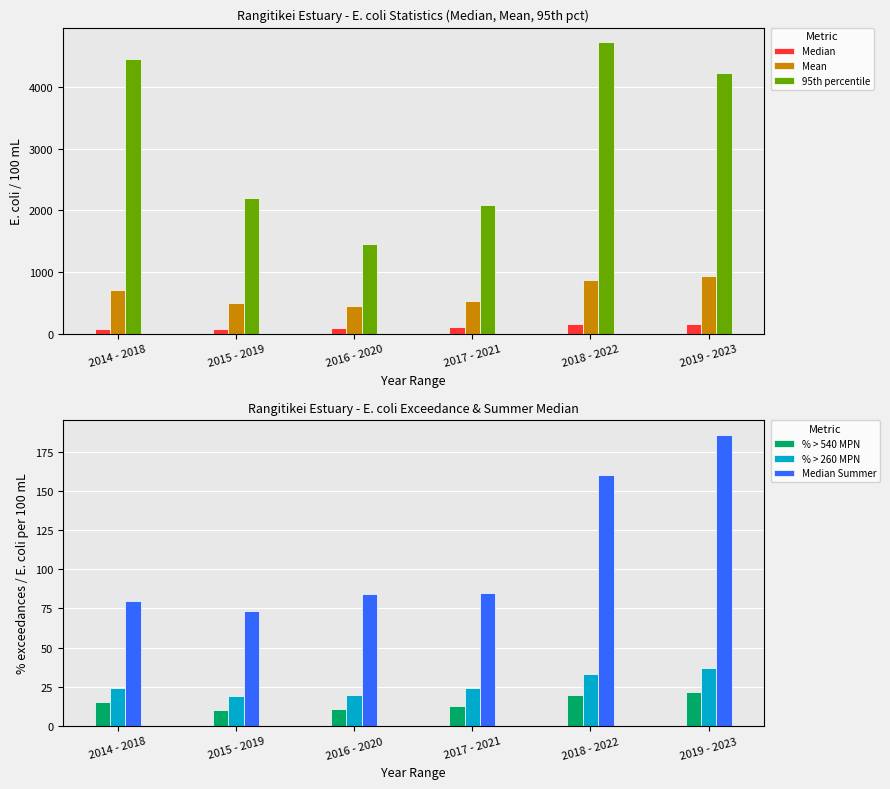

Which has a higher value, 2017 - 2021 or 2014 - 2018?

2017 - 2021